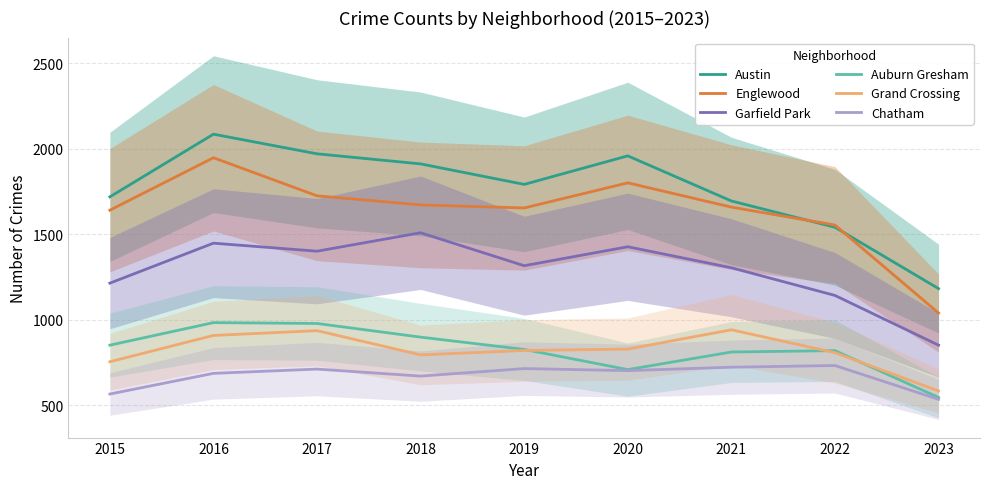

What is the value of the Englewood point at the 1st from the left?

1641